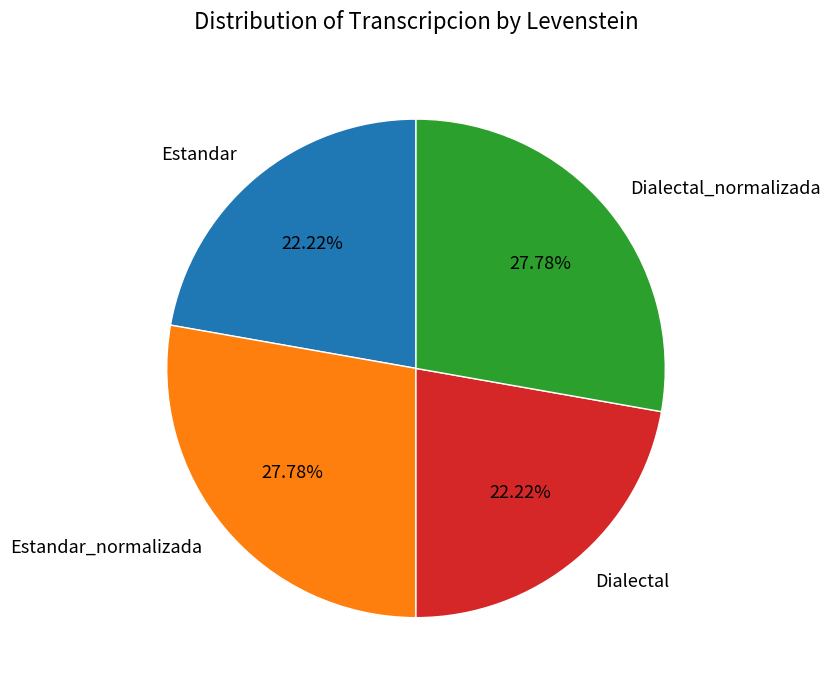

What percentage is NOT represented by Estandar?

77.8%